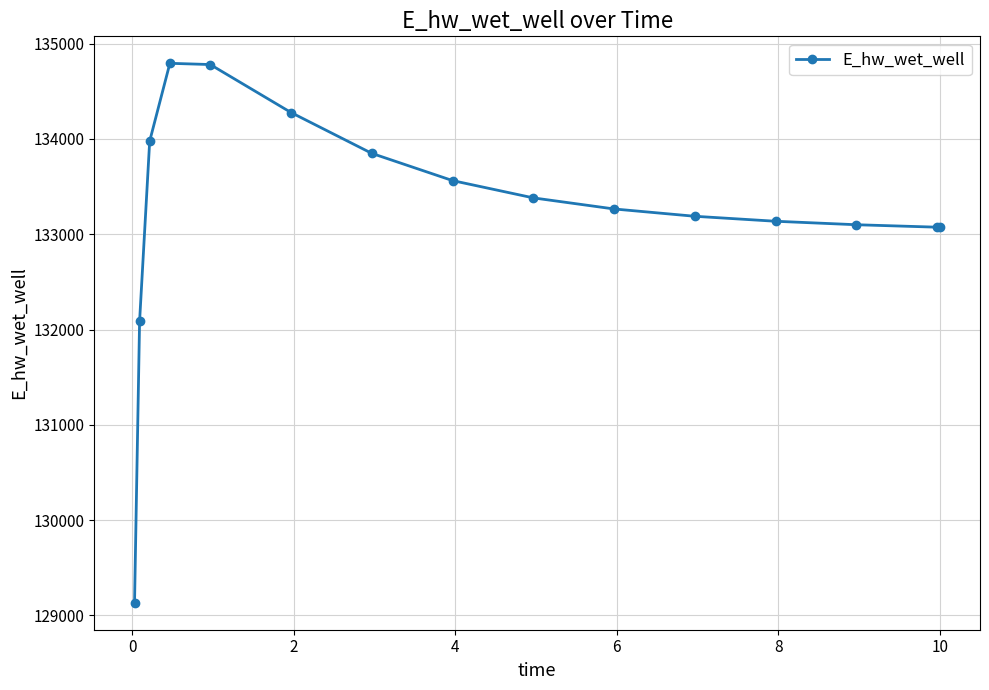

What is the minimum value shown in the chart?

129132.2